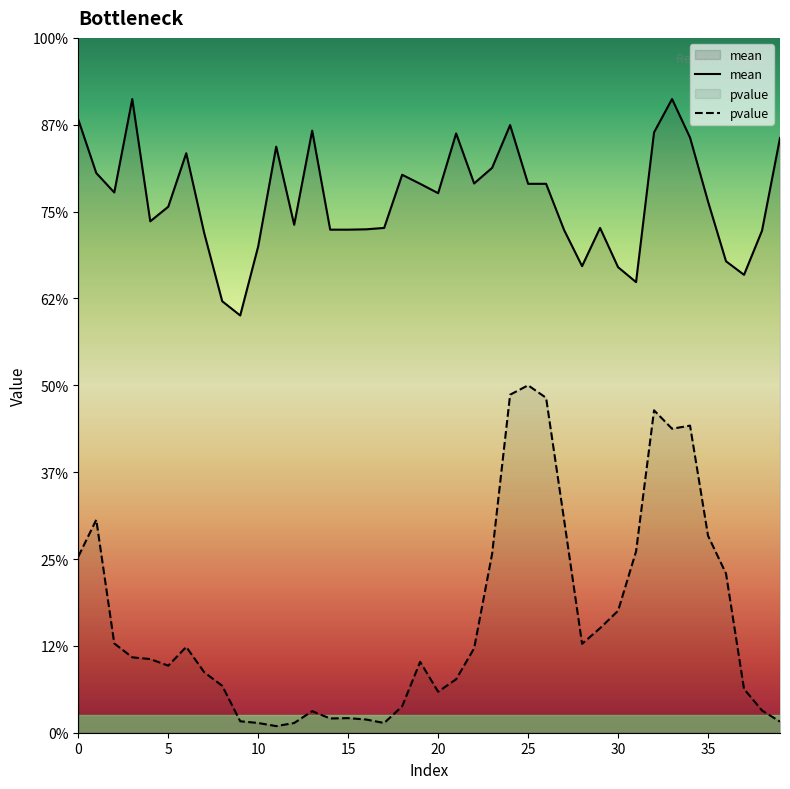

What is the difference between the highest and lowest values at 13?

1.7